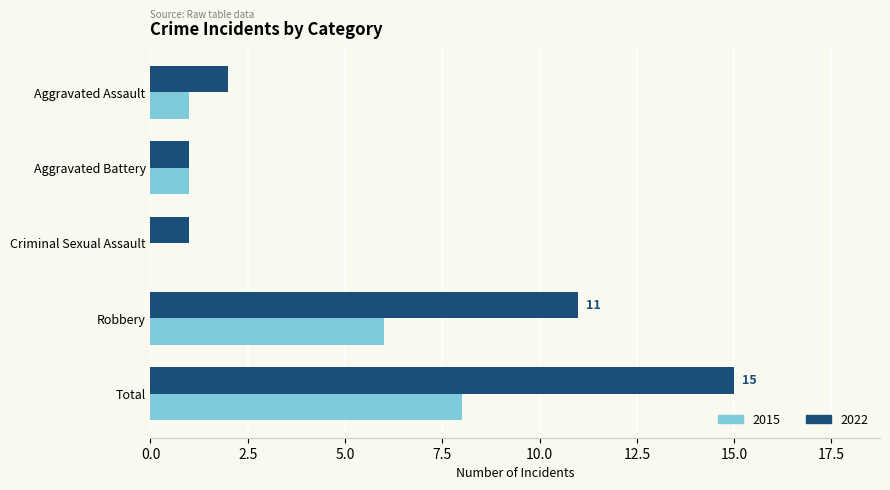

The 2015 series shows 2 at Aggravated Battery. True or false?

False